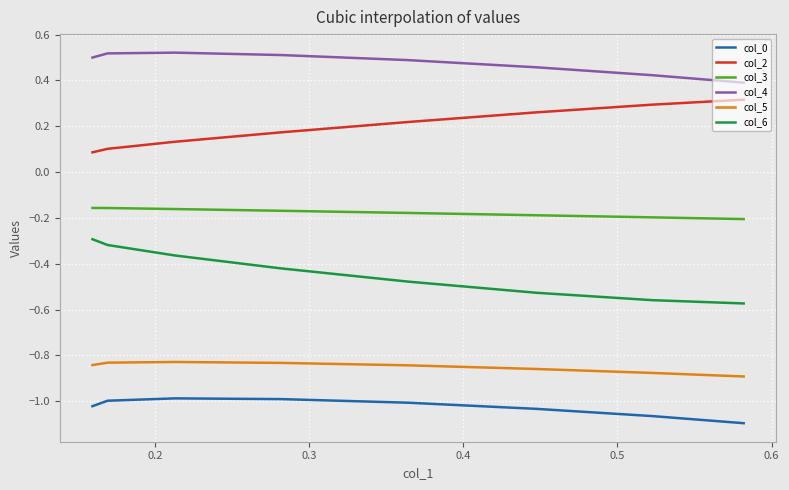

True or false: col_5 and col_4 intersect in this chart.

False